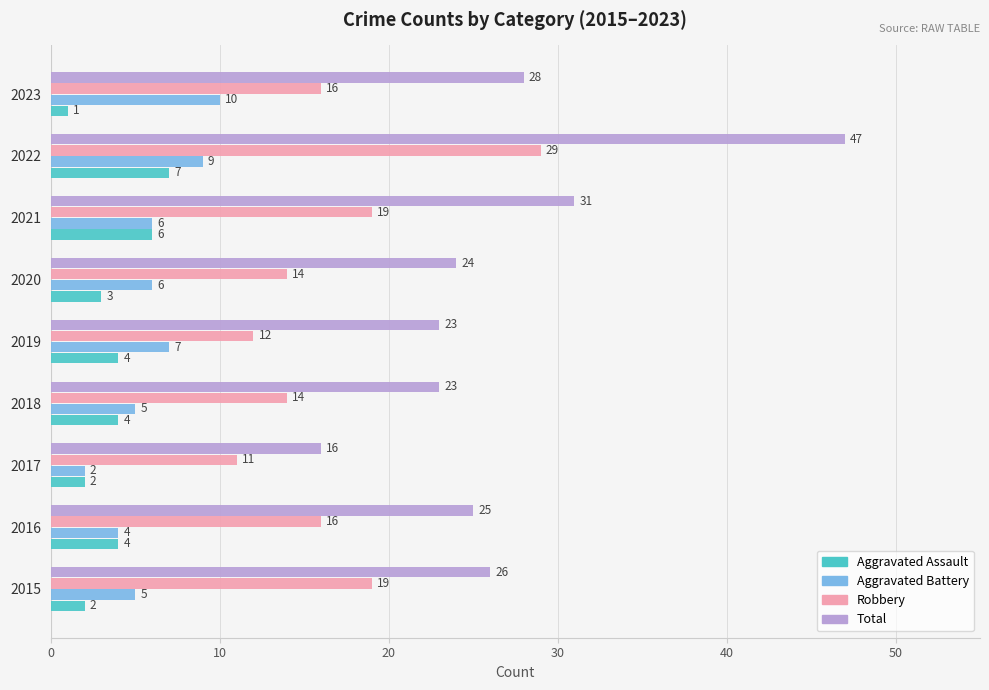

Is the value of Aggravated Battery at 2015 greater than the value of Robbery at 2015?

No